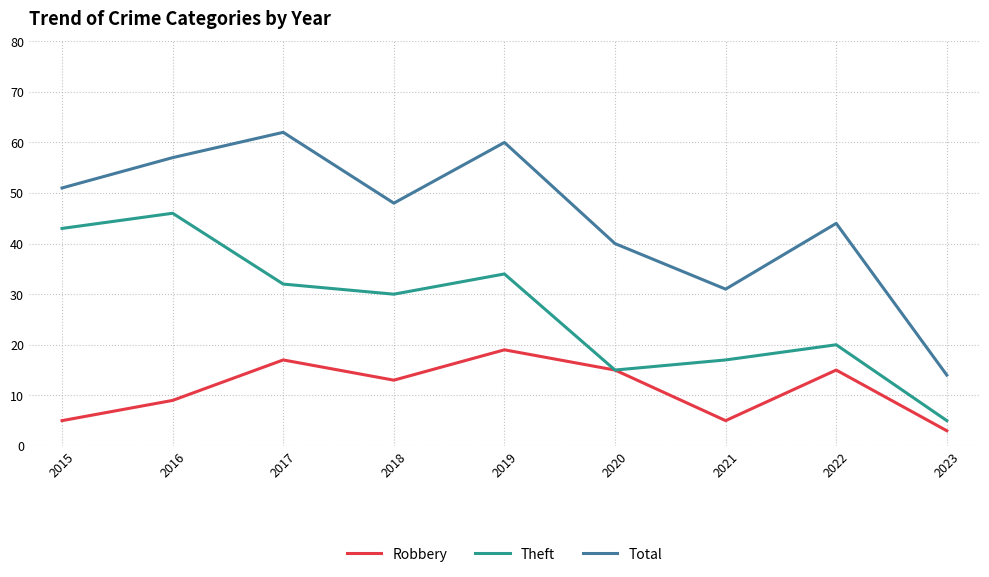

Reading left to right, list all the values displayed in this chart.

Robbery: 2015=5	2016=9	2017=17	2018=13	2019=19	2020=15	2021=5	2022=15	2023=3
Theft: 2015=43	2016=46	2017=32	2018=30	2019=34	2020=15	2021=17	2022=20	2023=5
Total: 2015=51	2016=57	2017=62	2018=48	2019=60	2020=40	2021=31	2022=44	2023=14